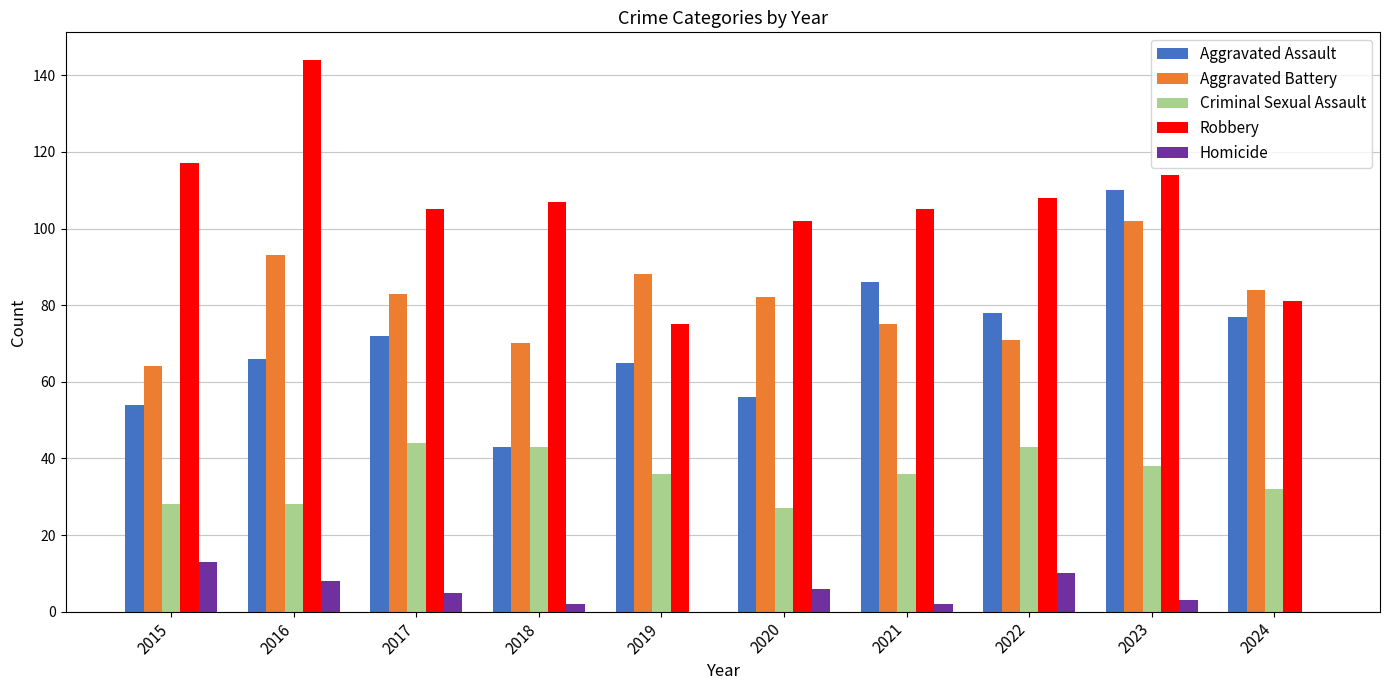

What are all the series names shown in the legend?

Aggravated Assault, Aggravated Battery, Criminal Sexual Assault, Robbery, Homicide